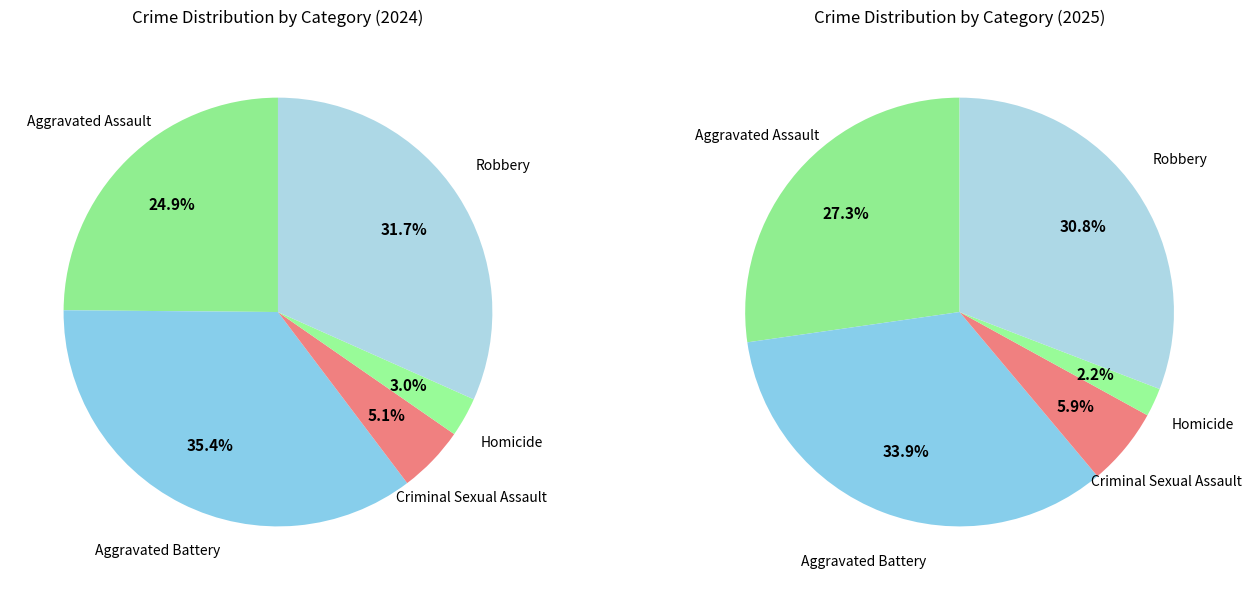

At Homicide, list the series in order from largest to smallest.

2024, 2025